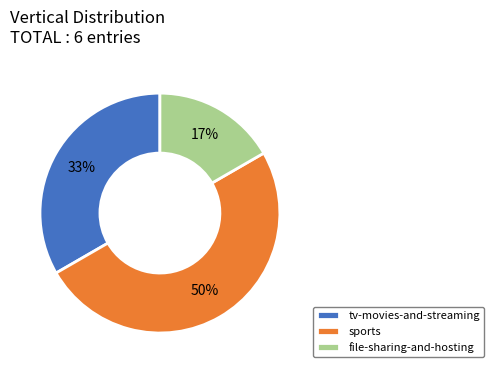

Does file-sharing-and-hosting represent more than half of the total?

No